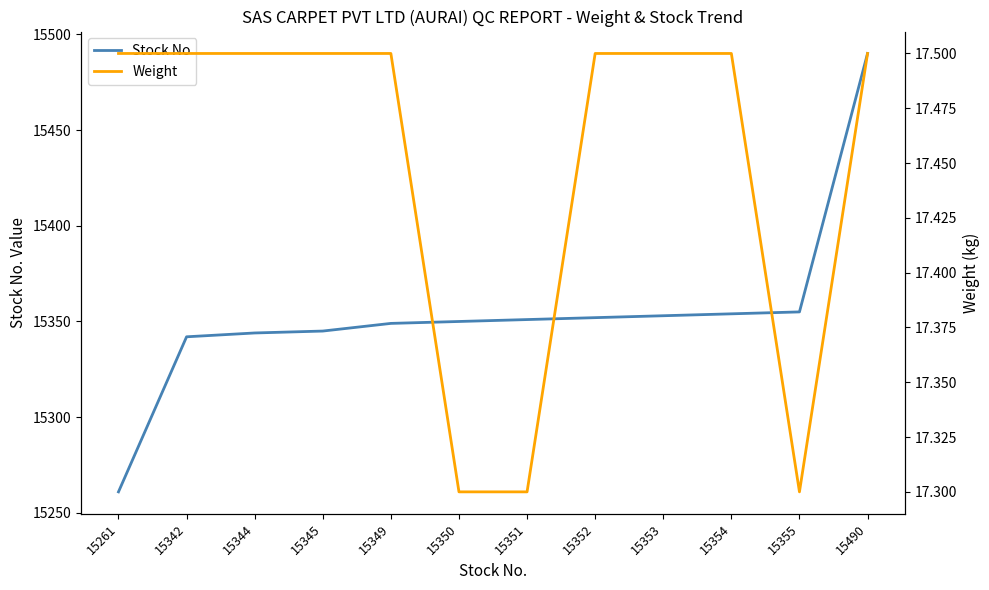

True or false: Stock No and Weight cross at least once.

False